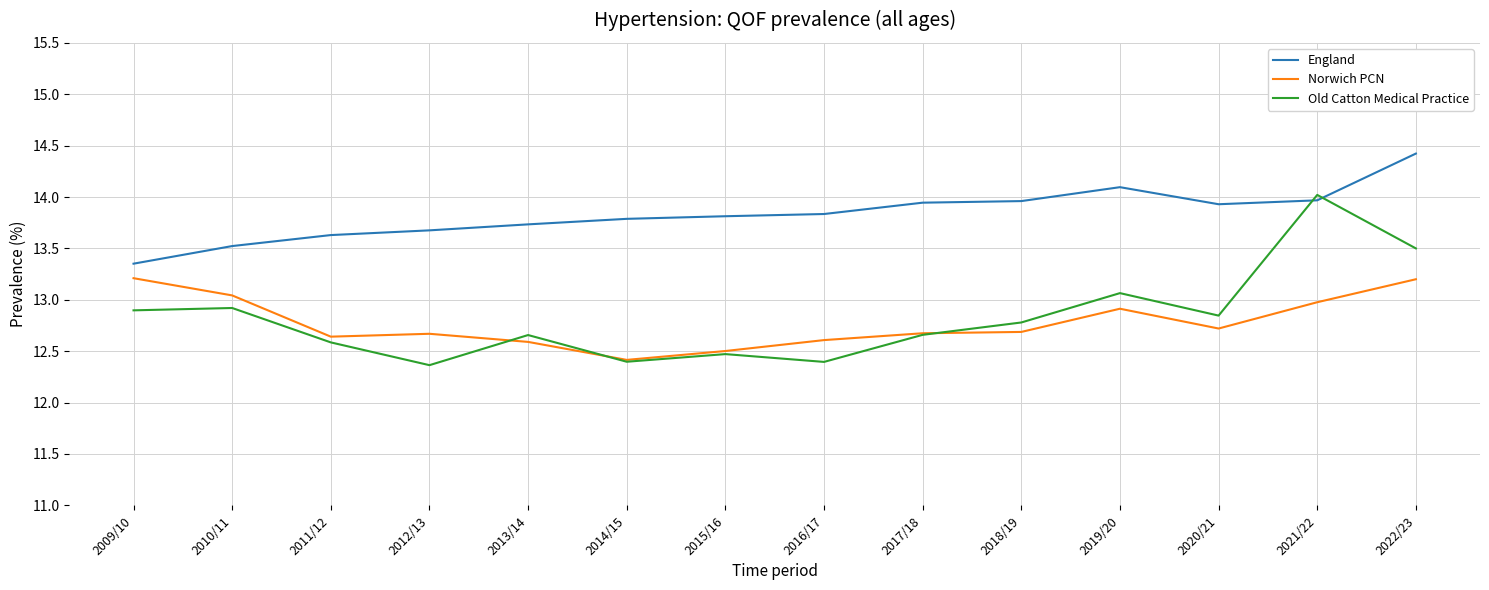

What is the sum of the England values at 2017/18 and 2022/23?

28.4